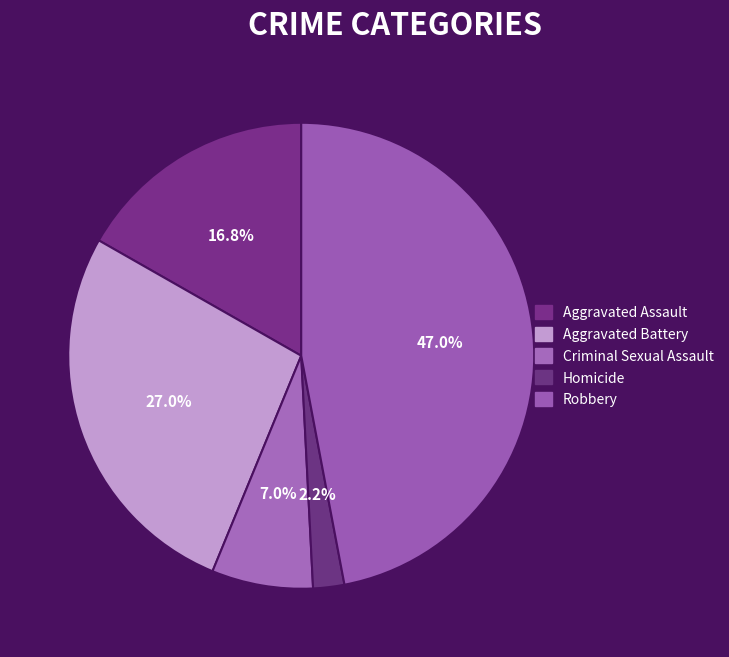

What is the largest slice in the pie chart?

Robbery